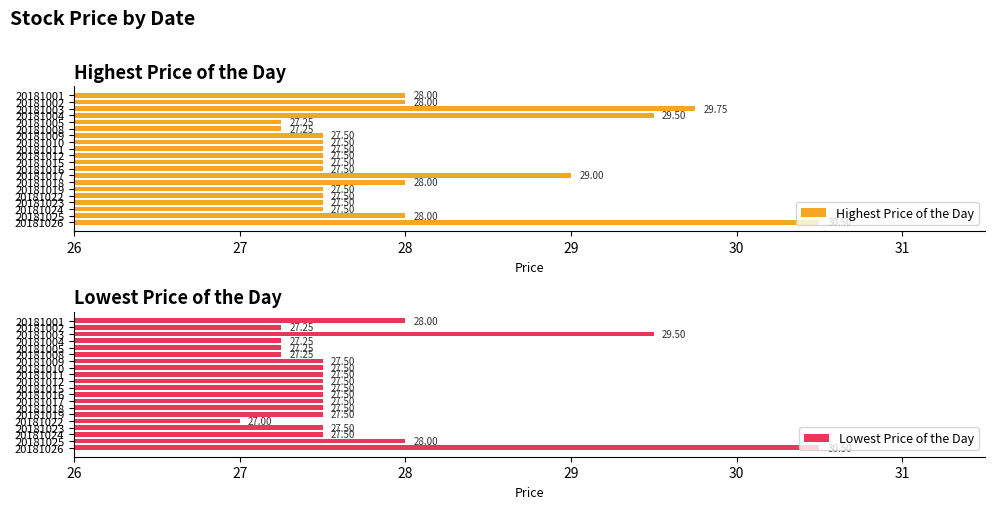

How many bars are there in total?

40